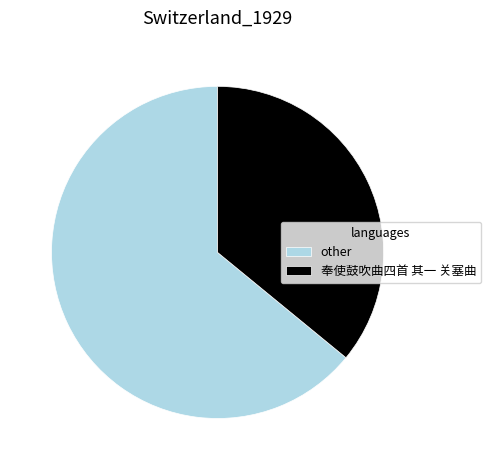

Is the sum of other and 奉使鼓吹曲四首 其一 关塞曲 greater than half?

Yes